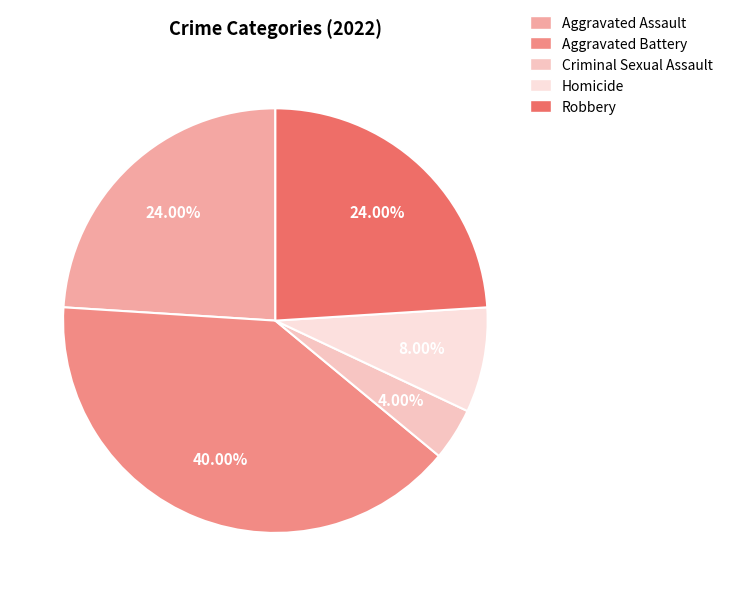

Count the number of slices in the pie.

5